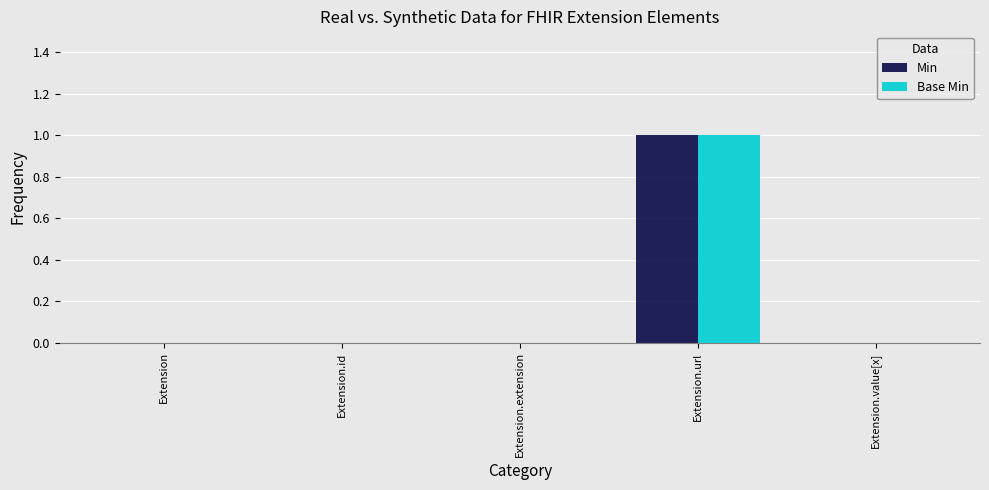

The Base Min series shows -1 at Extension.id. True or false?

False